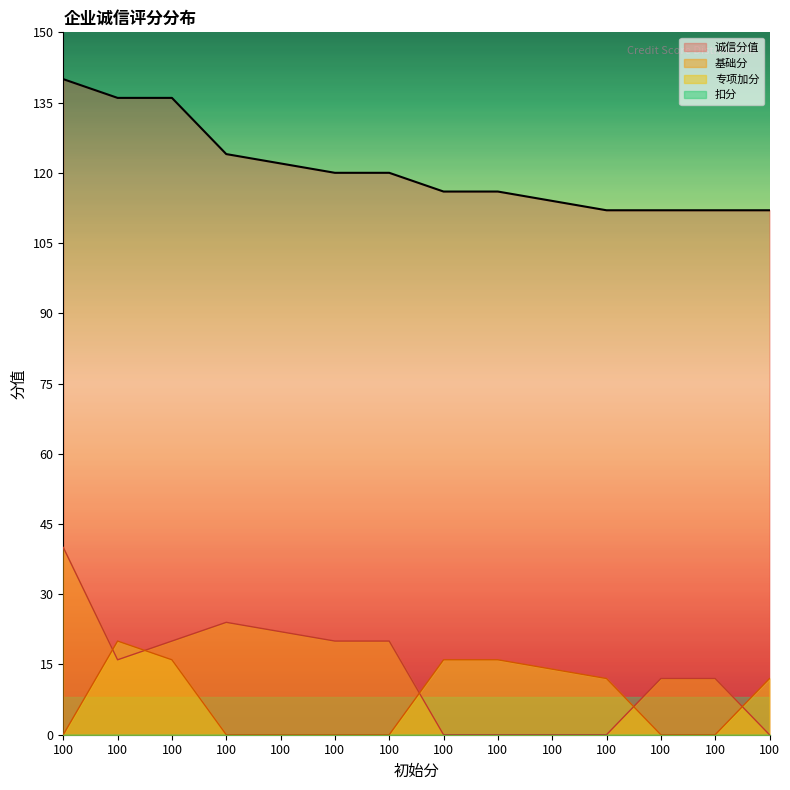

What is the difference between the maximum and second lowest values in the 诚信分值 series?

28